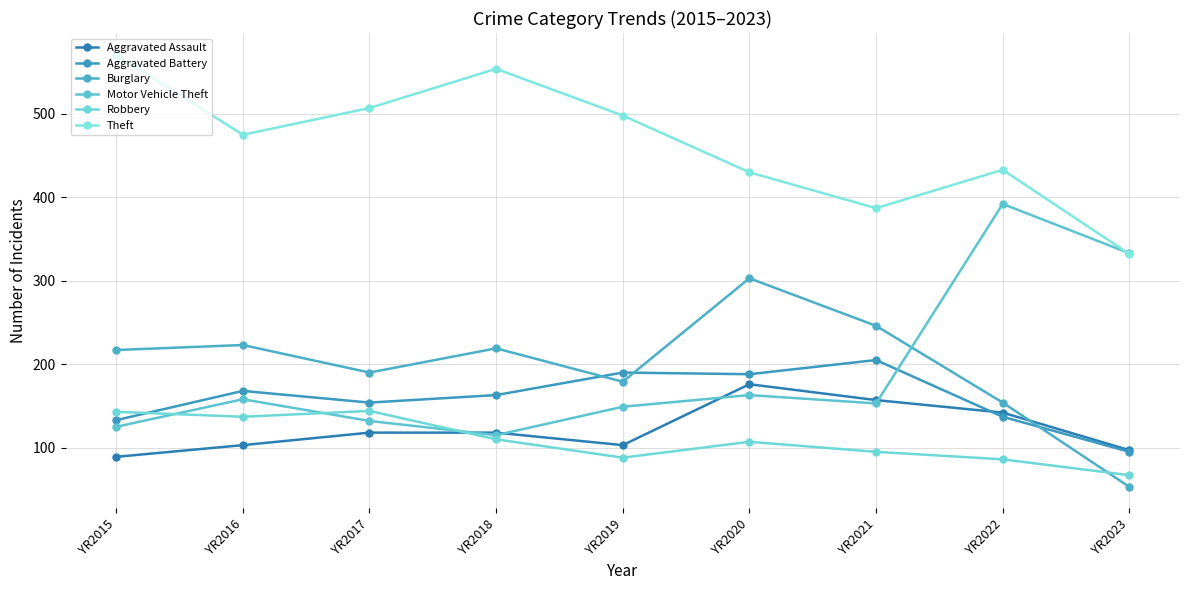

What is the total value across all series at YR2017?

1245